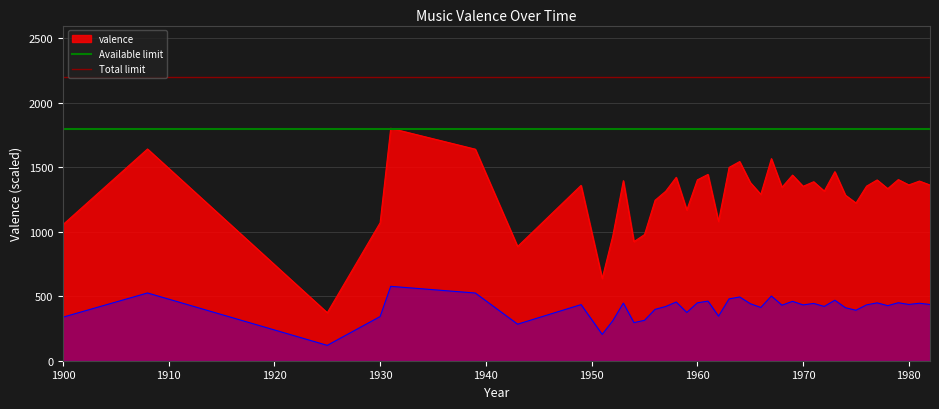

What is the highest value of the valence series?

1803.2